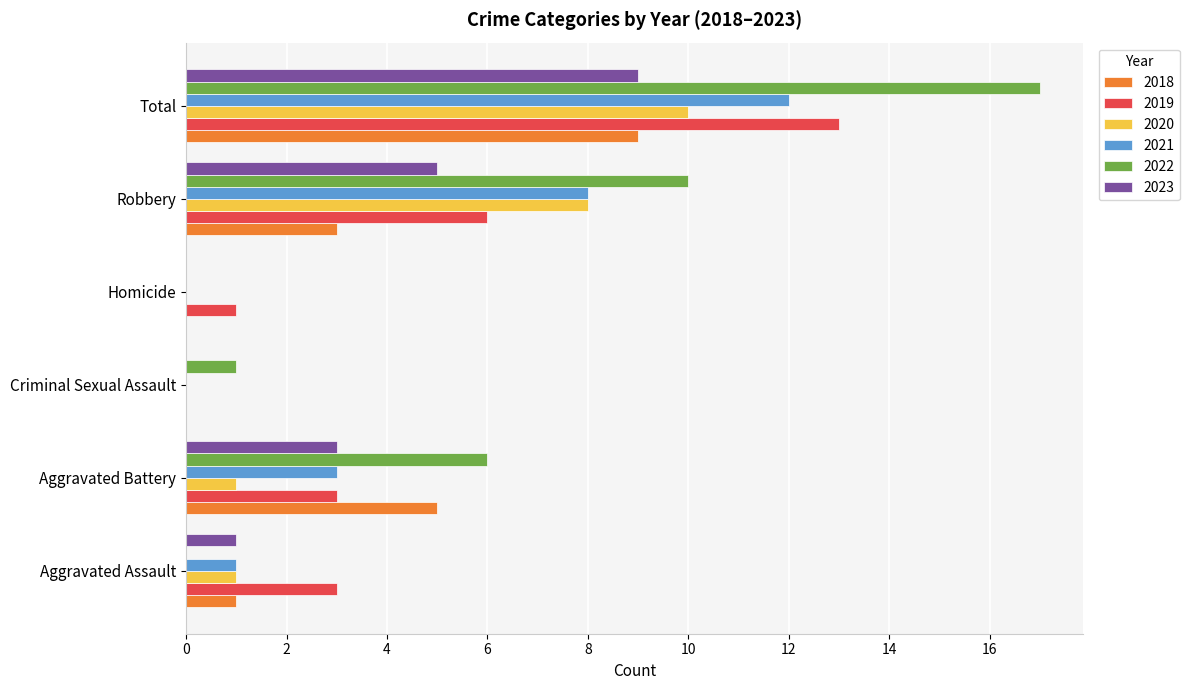

How many series are shown in this chart?

6